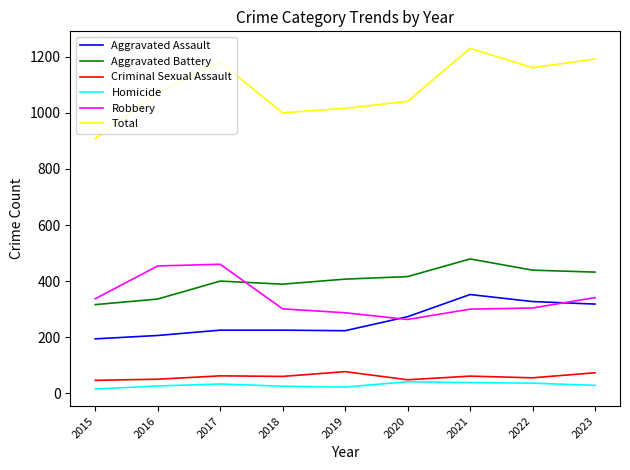

What is the difference between the highest and lowest values at 2015?

893